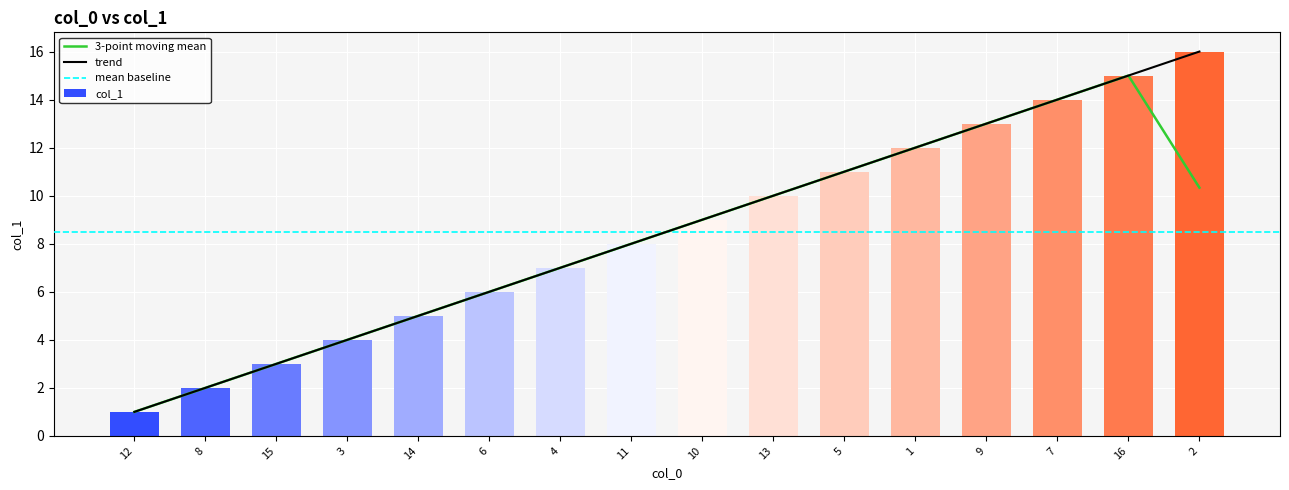

What position from the right is 13?

7